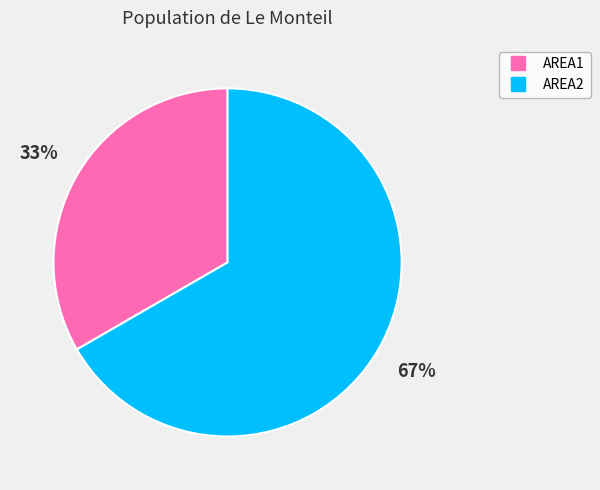

Count the number of slices in the pie.

2